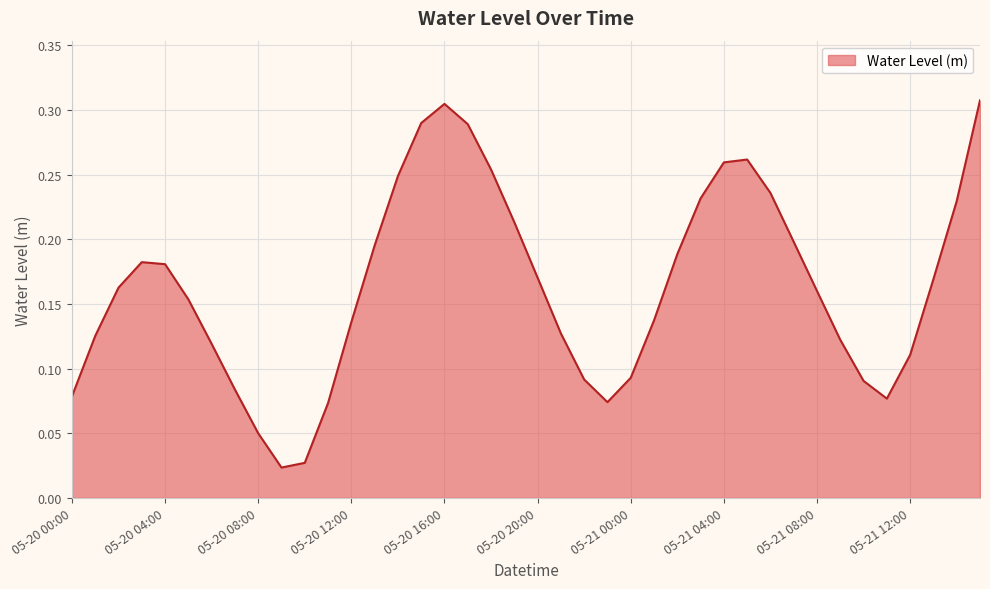

How many lines are shown in the chart?

1